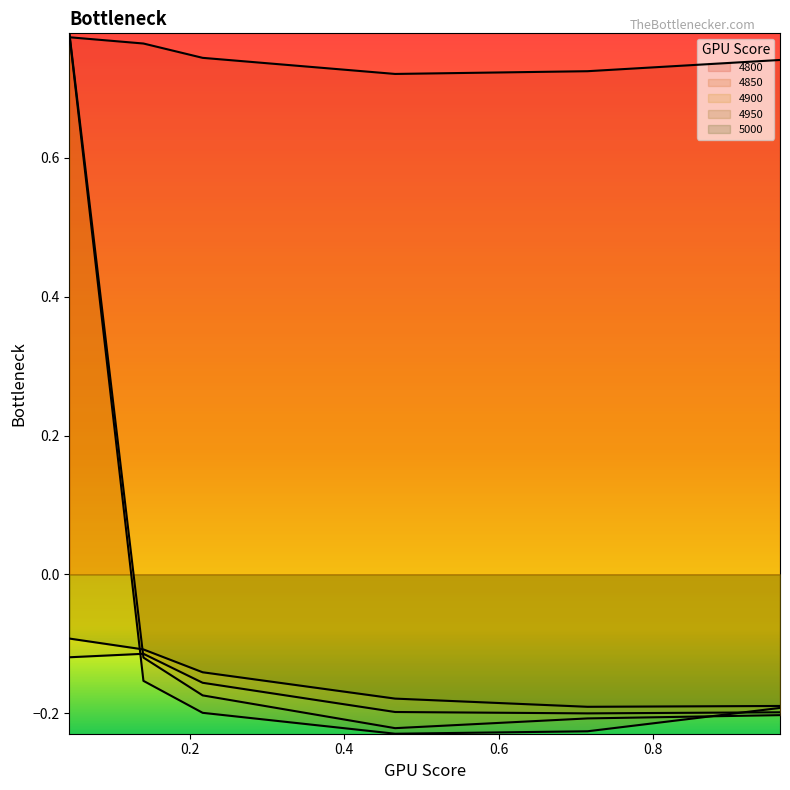

Rank the categories by 4800 value from lowest to highest.

0.4657534246575342, 0.7150684931506849, 0.9643835616438357, 0.2164383561643836, 0.1397260273972603, 0.04383561643835616